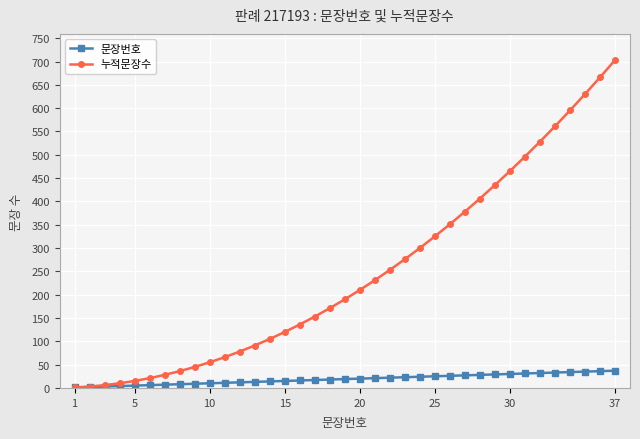

What is the lowest value of the 누적문장수 series?

1